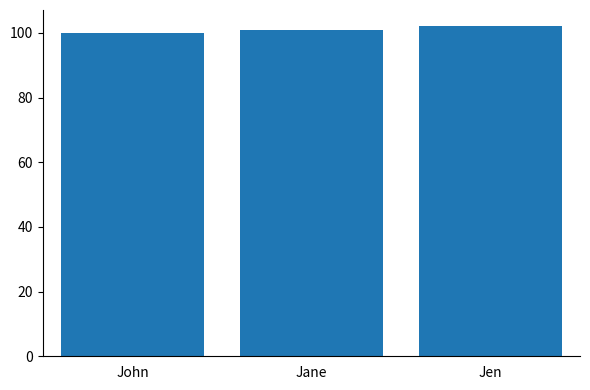

What is the greatest value displayed?

102